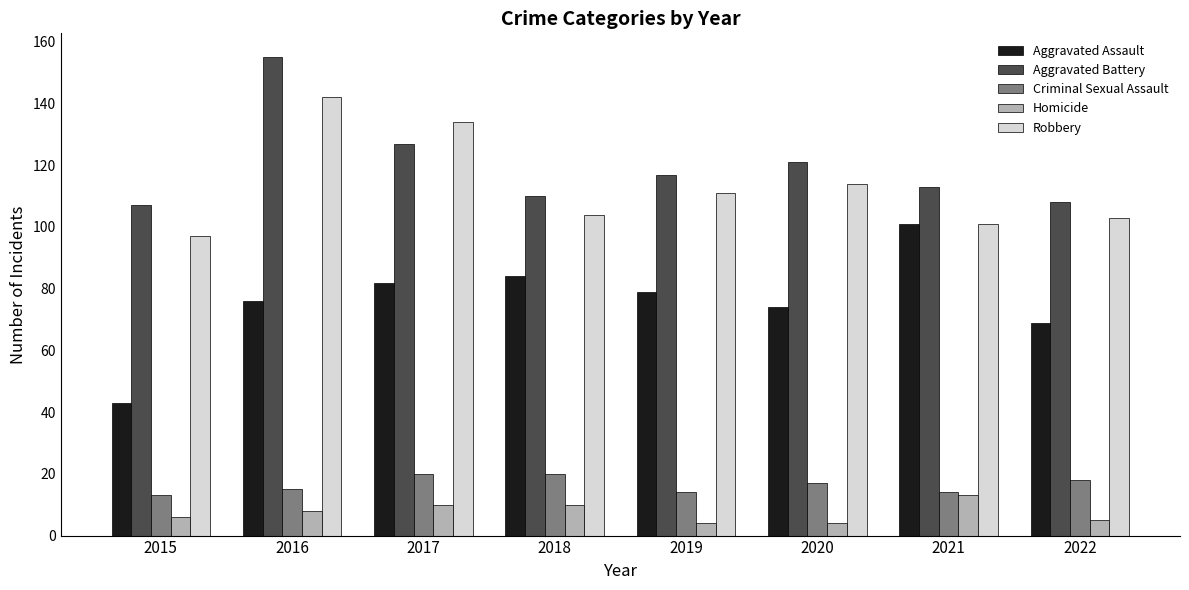

Reading right to left, list all the values displayed in this chart.

Aggravated Assault: 2022=69	2021=101	2020=74	2019=79	2018=84	2017=82	2016=76	2015=43
Aggravated Battery: 2022=108	2021=113	2020=121	2019=117	2018=110	2017=127	2016=155	2015=107
Criminal Sexual Assault: 2022=18	2021=14	2020=17	2019=14	2018=20	2017=20	2016=15	2015=13
Homicide: 2022=5	2021=13	2020=4	2019=4	2018=10	2017=10	2016=8	2015=6
Robbery: 2022=103	2021=101	2020=114	2019=111	2018=104	2017=134	2016=142	2015=97